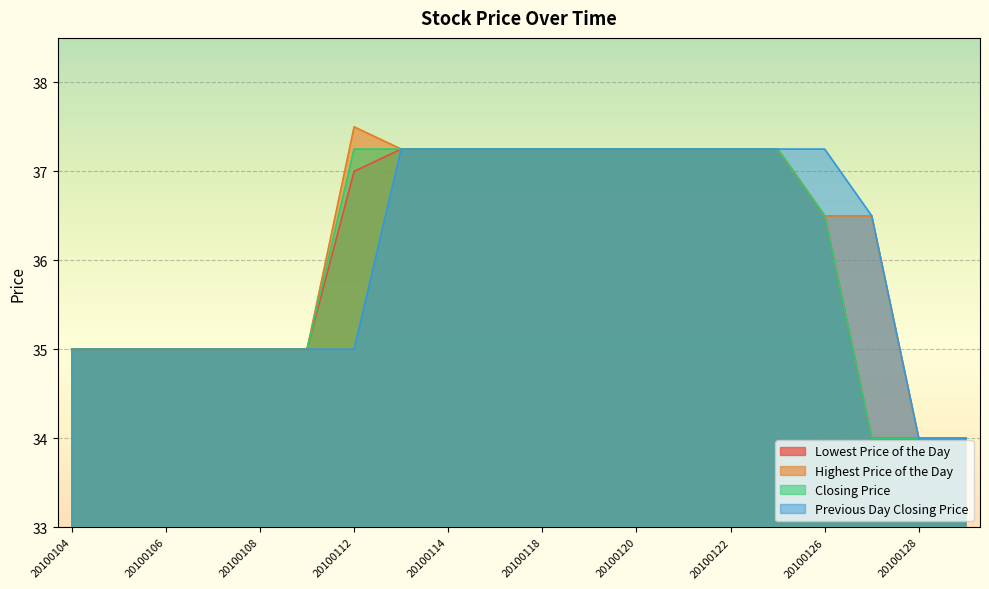

What is the difference between the maximum and minimum values in the Highest Price of the Day series?

3.5